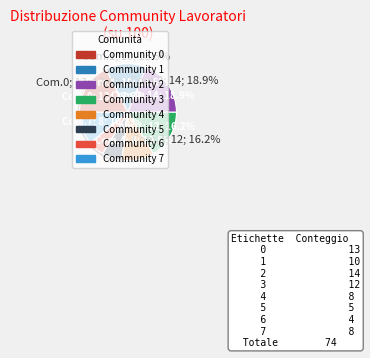

Is there any slice that represents more than half of the pie?

No